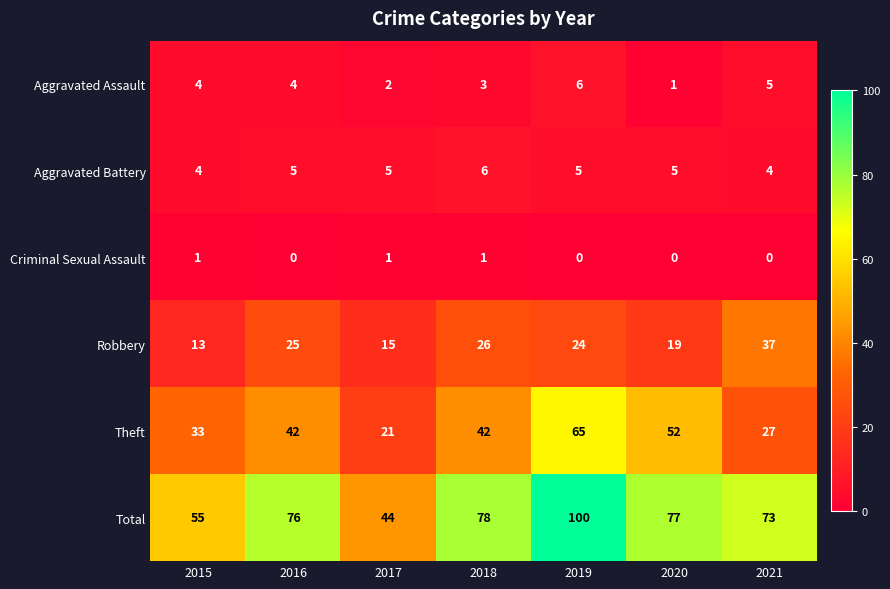

True or false: Robbery has a value of 41 at 2018.

False